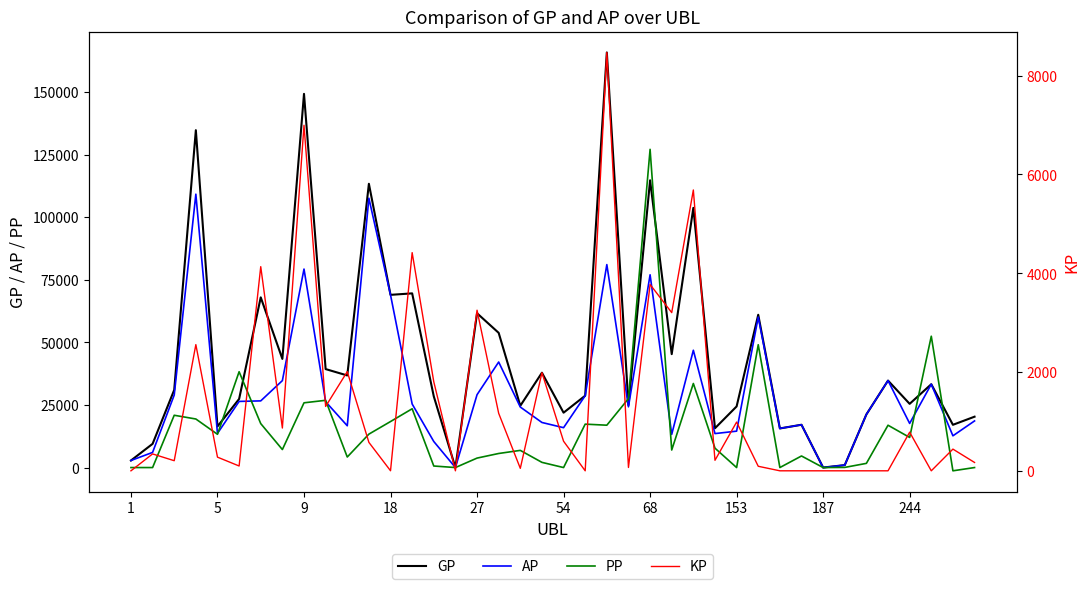

How many data points in AP are less than 24256?

20